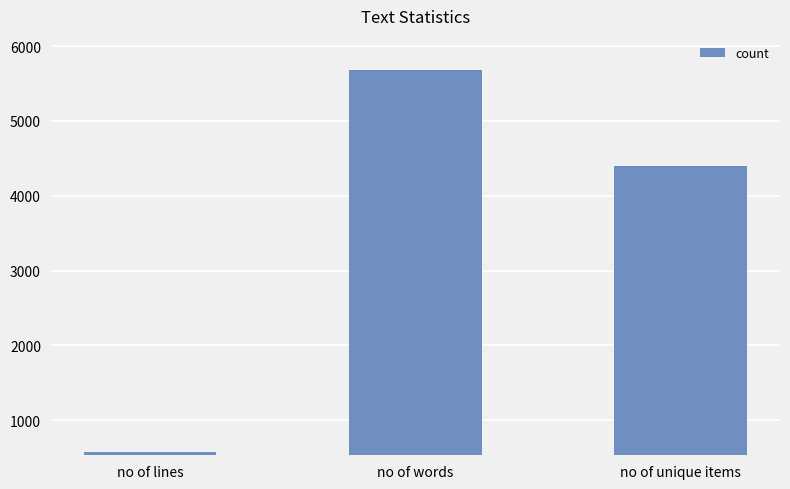

What is the sum of the values at no of unique items and no of words?

10082